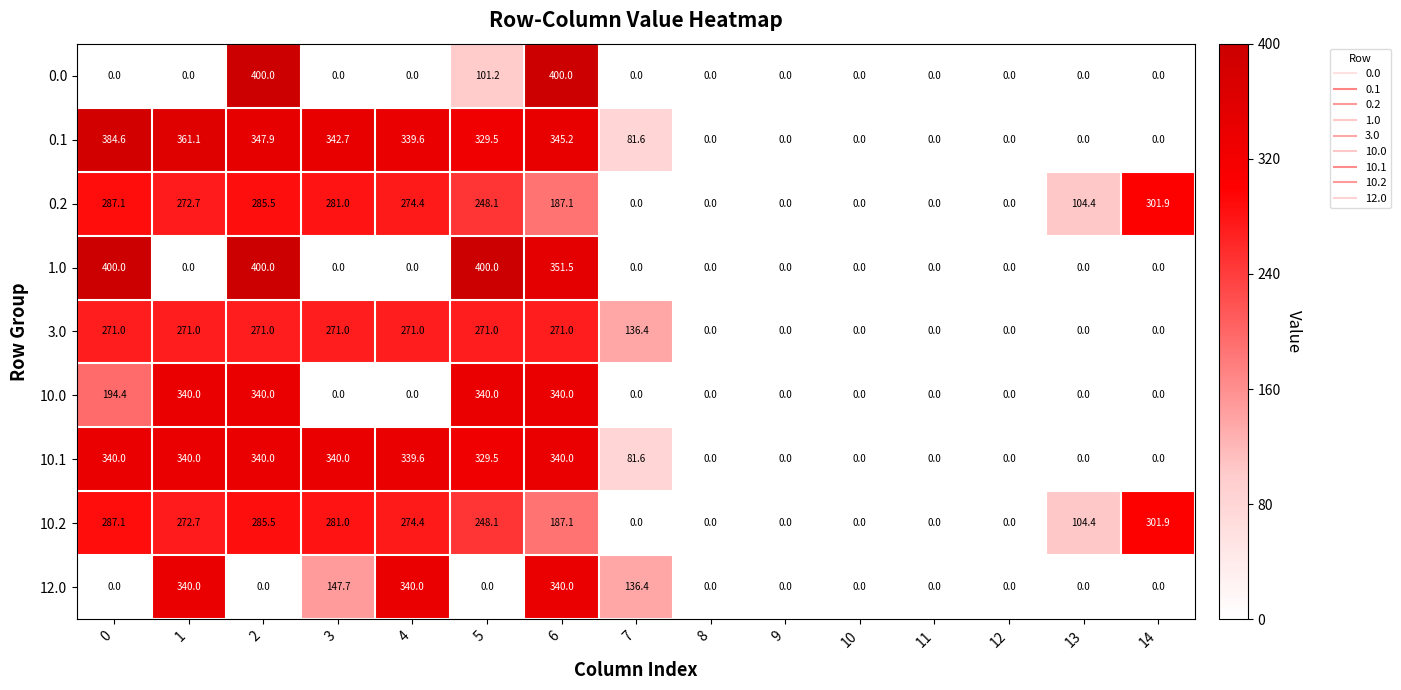

What is the difference between the maximum and second lowest values in the 0.1 series?

384.6